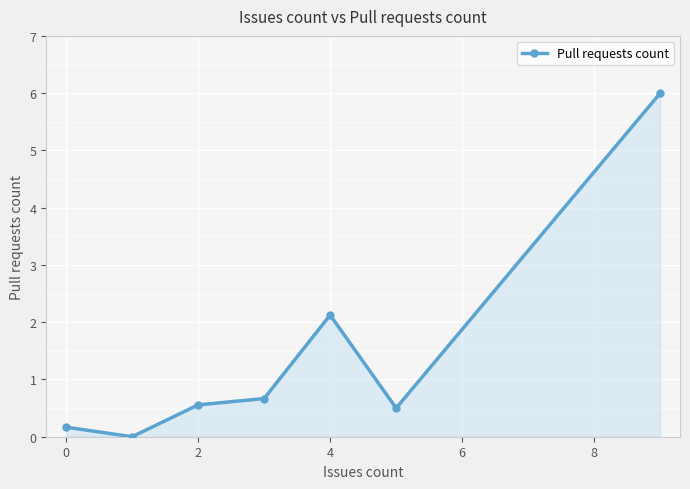

Count the number of categories in the chart.

7